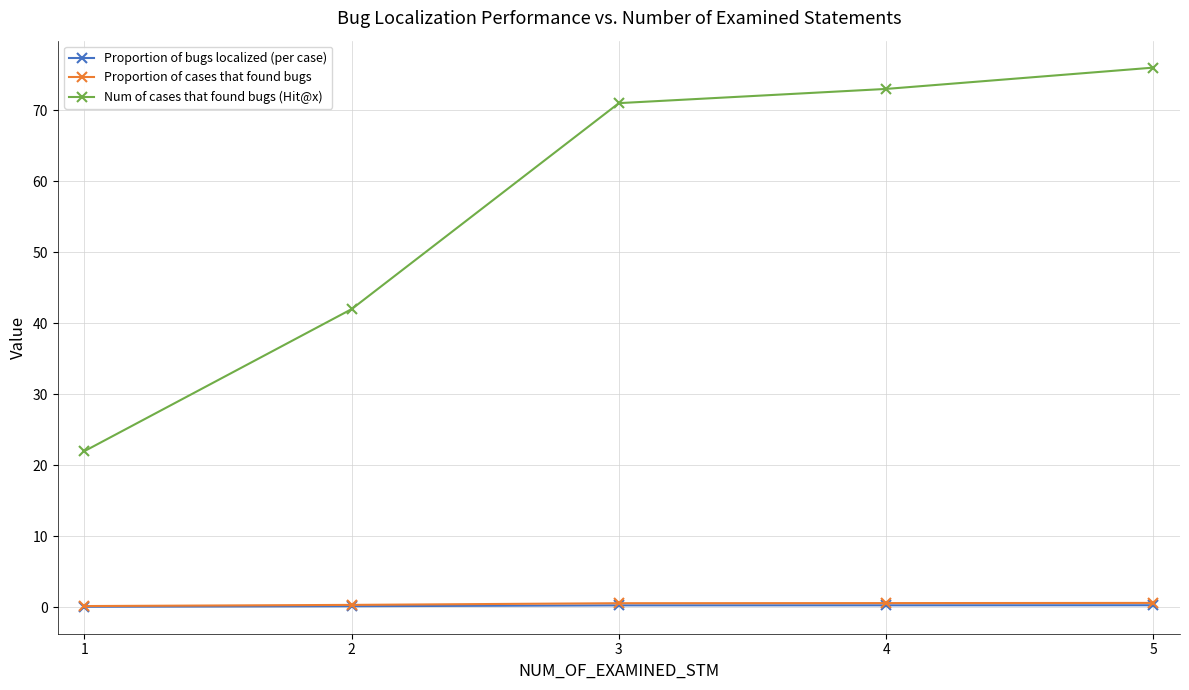

Which series has the widest spread of values?

Num of cases that found bugs (Hit@x)